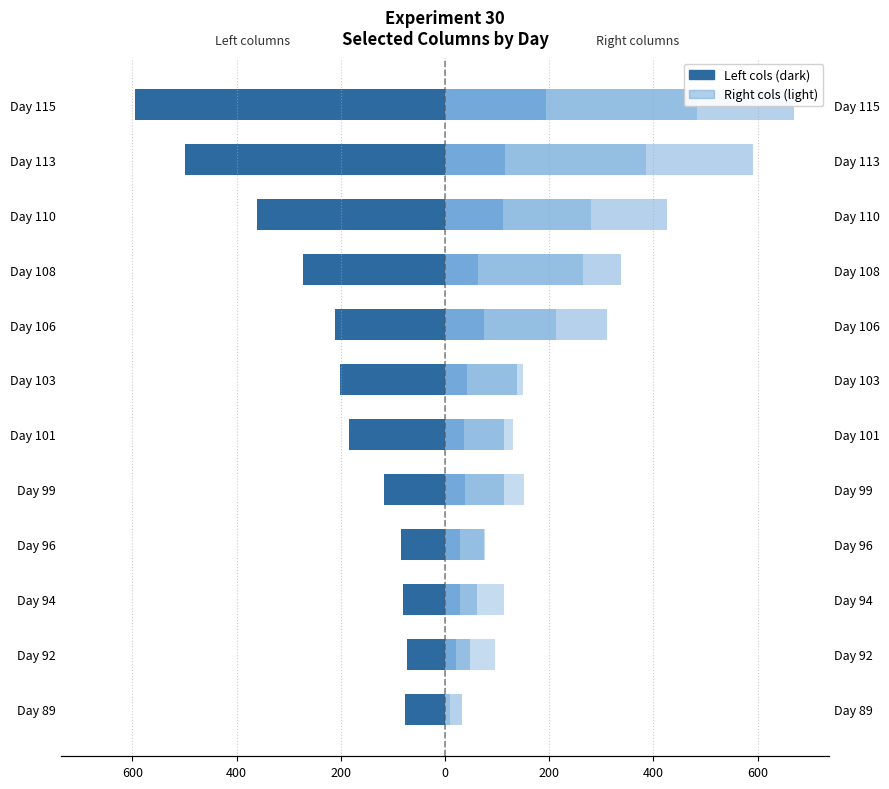

What is the average value of the Right: col_53 series?

62.9